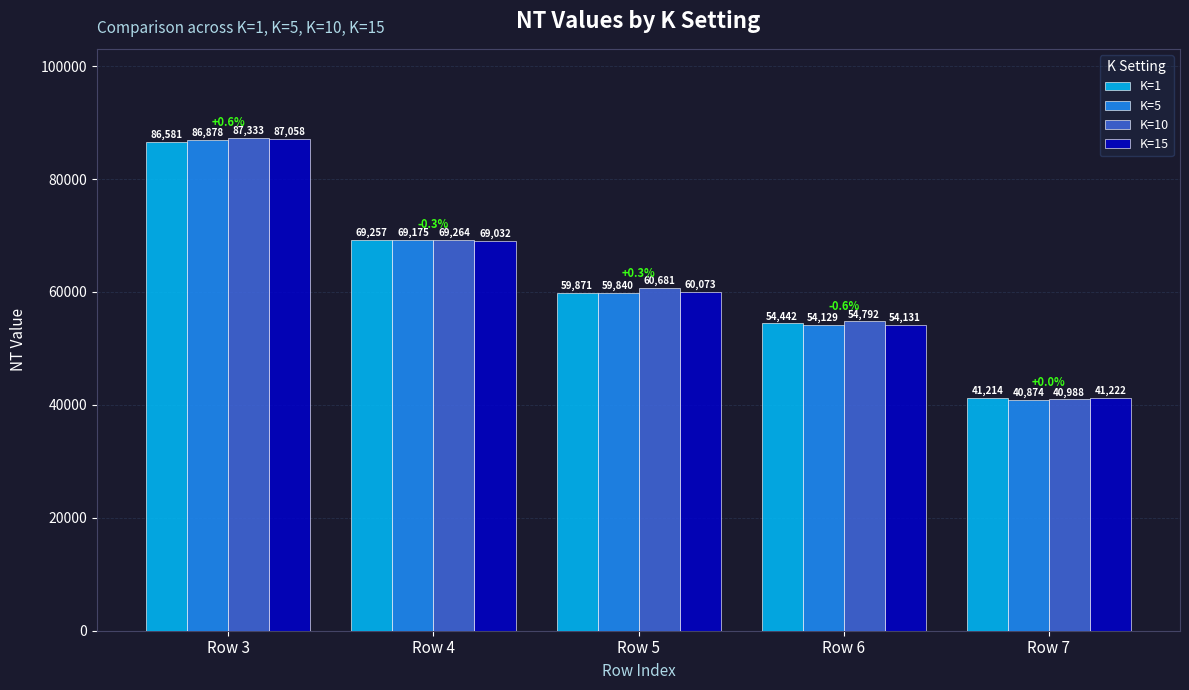

Which series has the largest total across all categories?

K=10